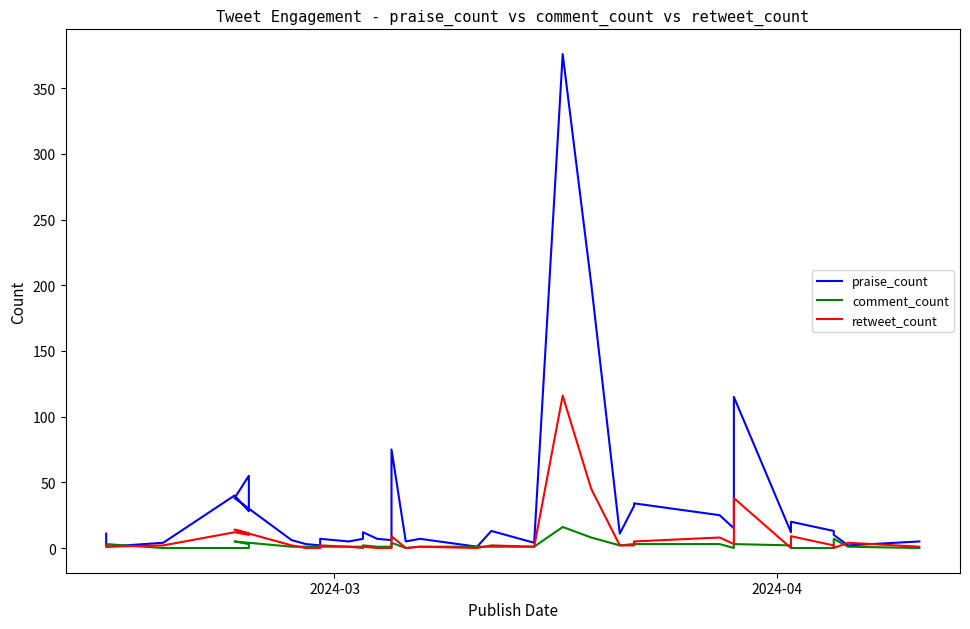

Count the number of categories in the chart.

37